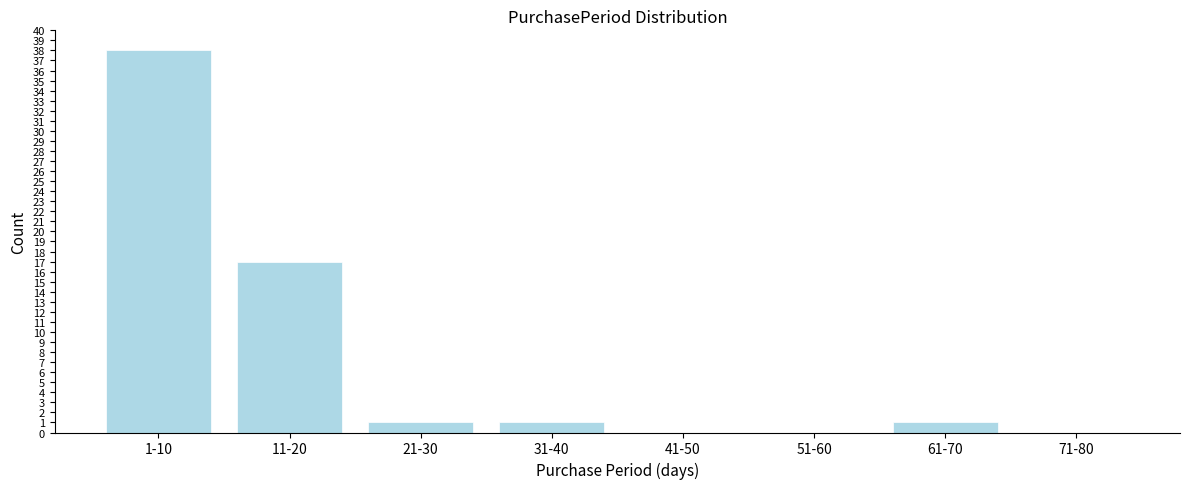

Reading left to right, what are all the values shown in this chart?

1-10=38	11-20=17	21-30=1	31-40=1	41-50=0	51-60=0	61-70=1	71-80=0